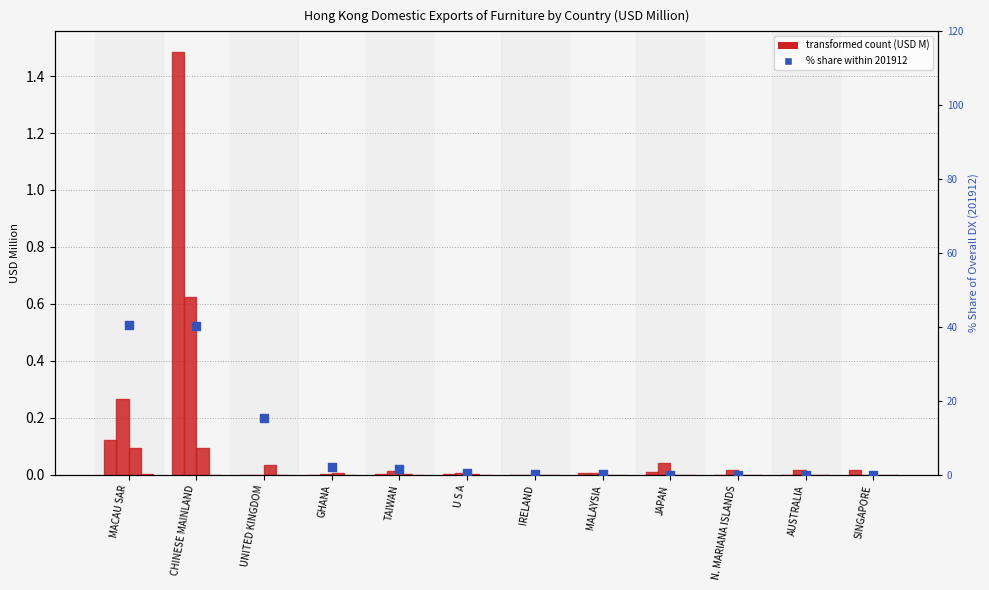

What is the change in value from GHANA to AUSTRALIA?

-2.0